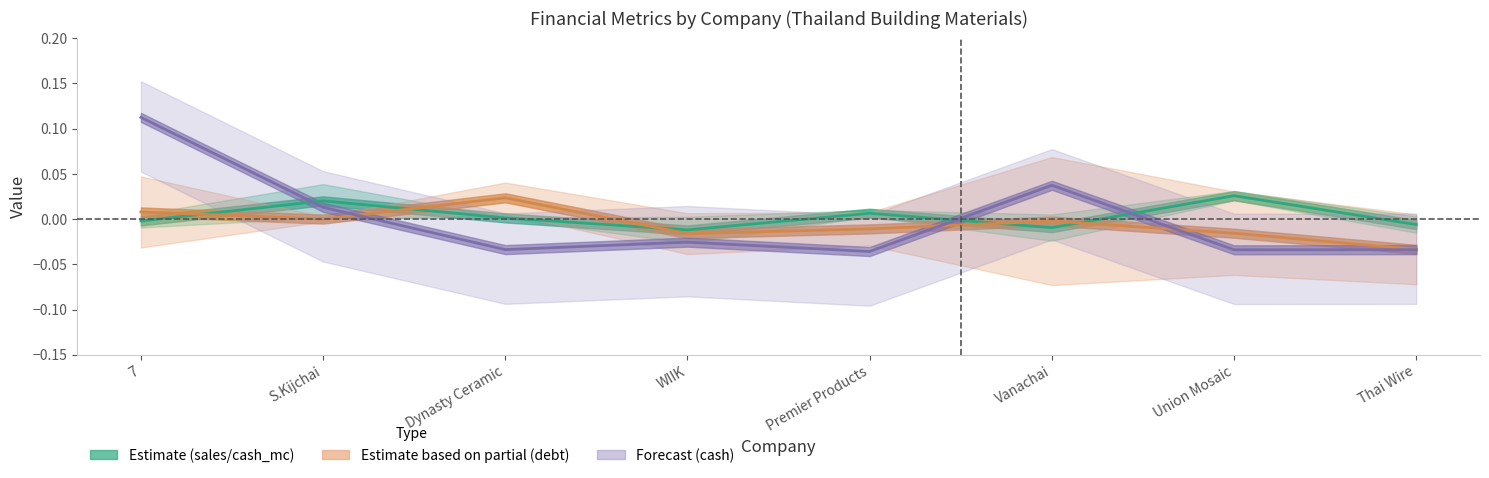

List the labels in order of debt_book_capital value, smallest first.

Thai Wire, WIIK, Union Mosaic, Premier Products, Vanachai, S.Kijchai, 7, Dynasty Ceramic